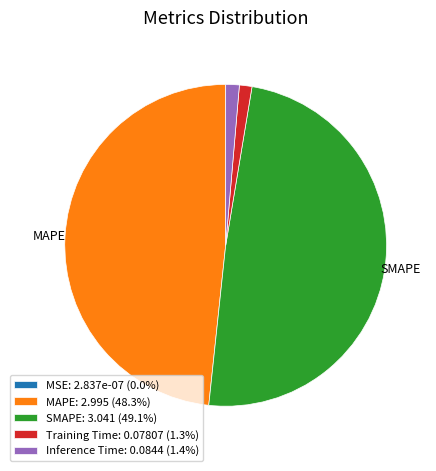

Does MAPE: 2.995 (48.3%) represent more than half of the total?

No